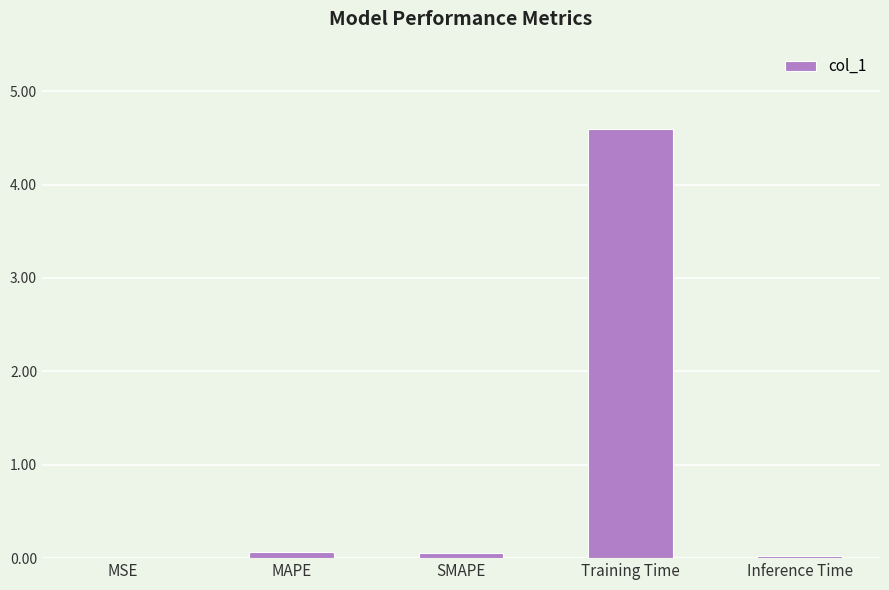

Which category has the highest value across all series?

Training Time